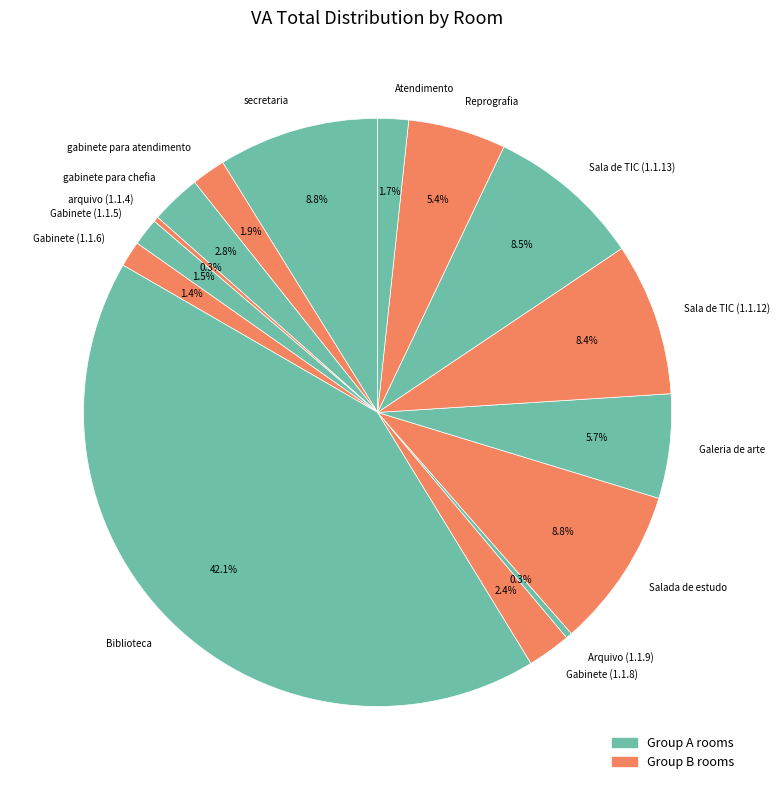

To the nearest percent, what is the average slice percentage?

7%